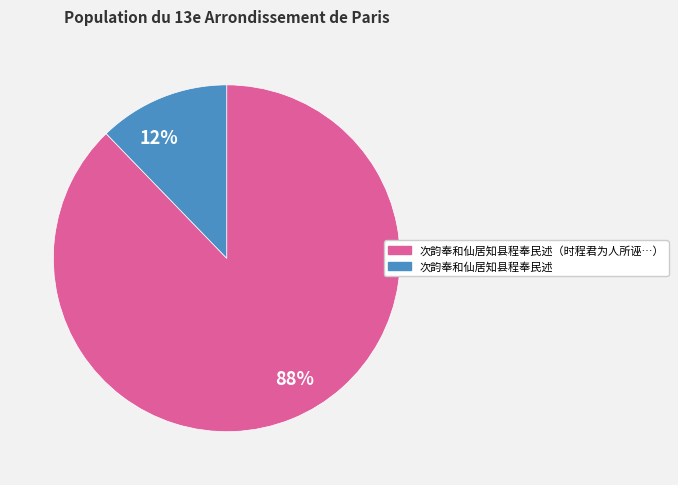

Is there a majority slice in this chart?

Yes